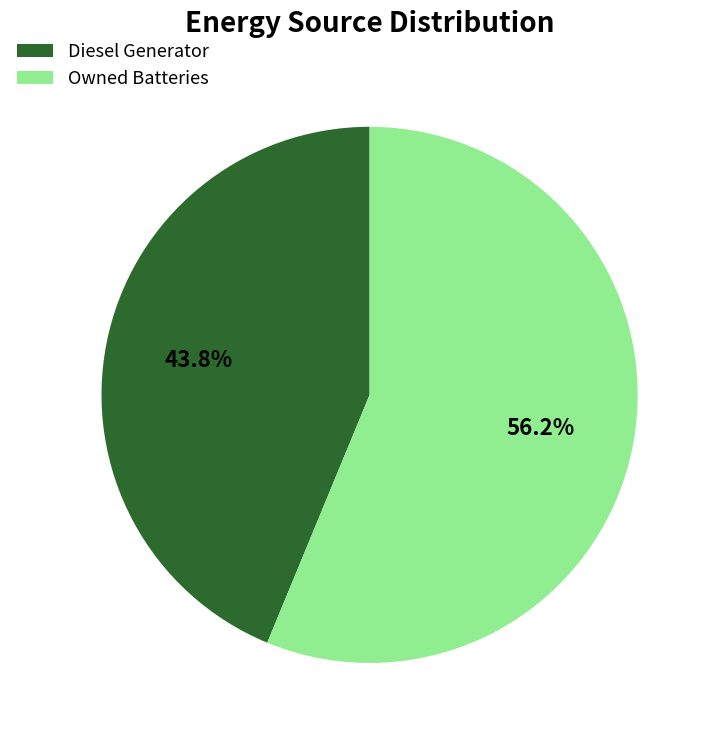

To the nearest percent, what is the difference between the Diesel Generator and Owned Batteries slice percentages?

12%